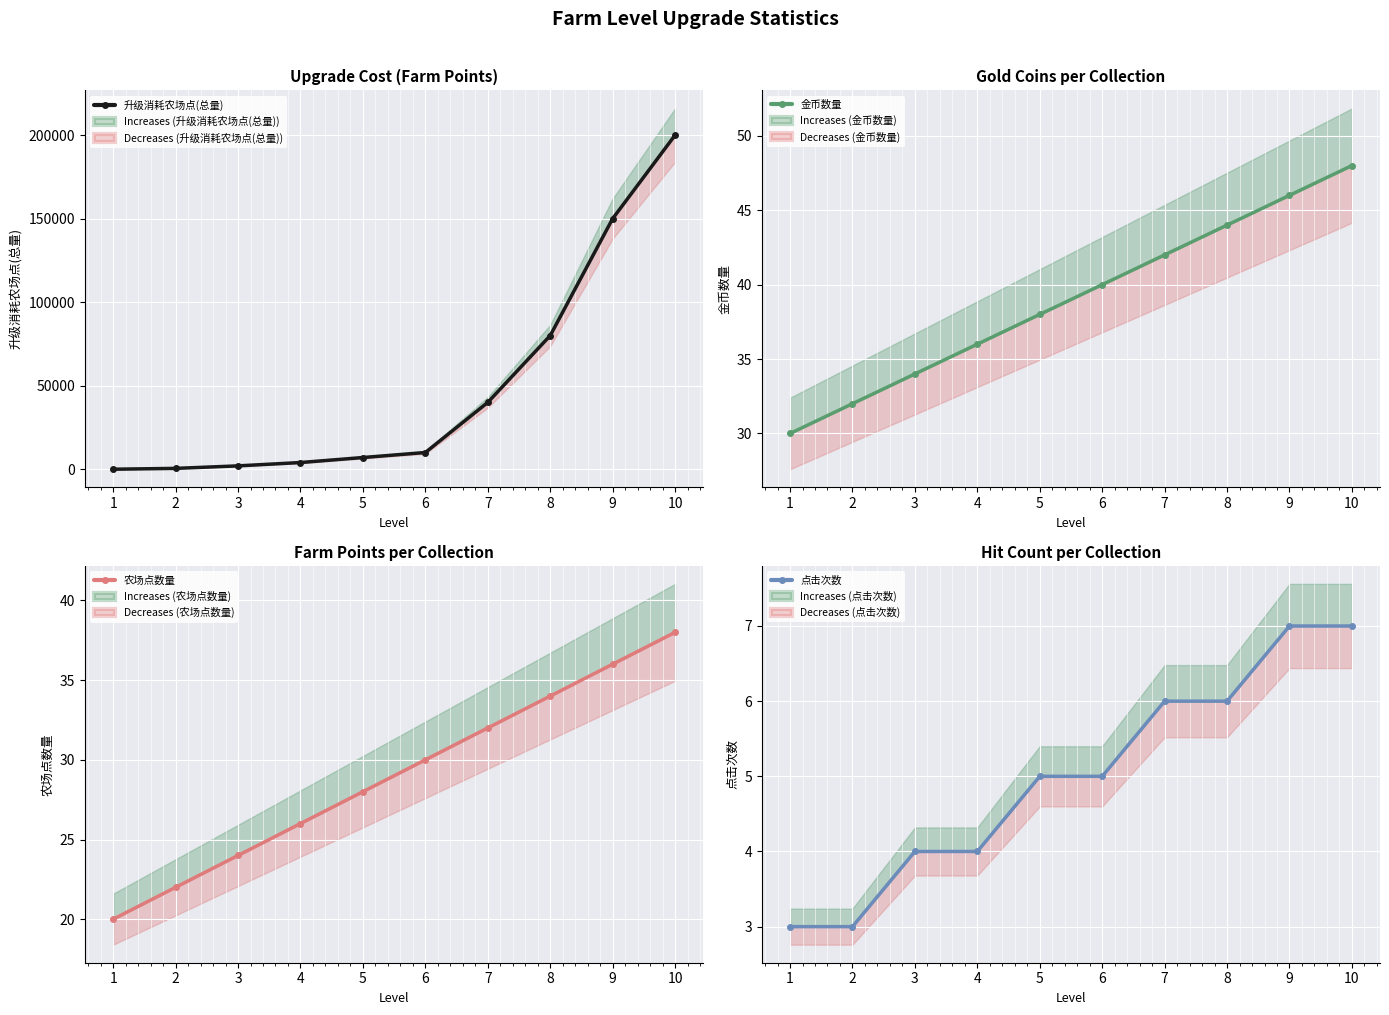

At which label is 农场点数量 closest to 29?

5